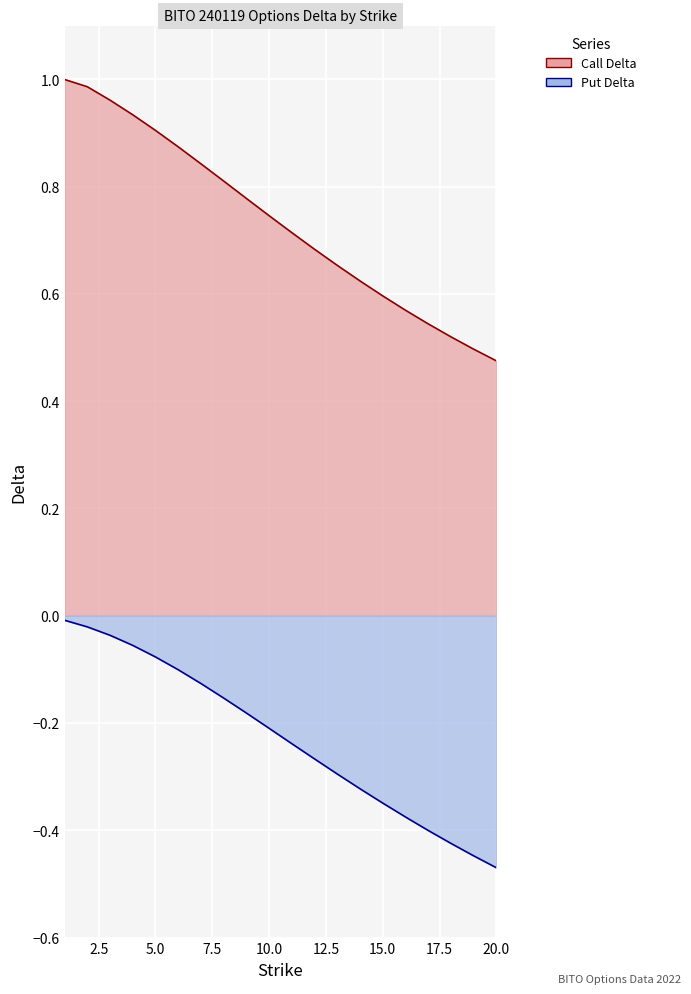

Which series has the largest total across all categories?

Call Delta